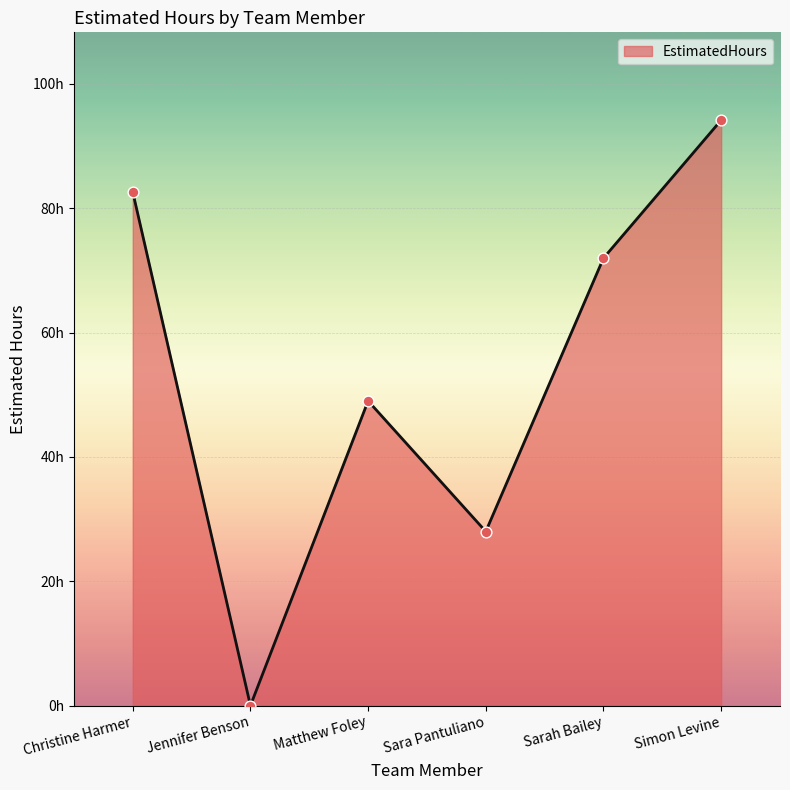

Approximately how many times larger is the value at Sara Pantuliano compared to Christine Harmer?

0.3